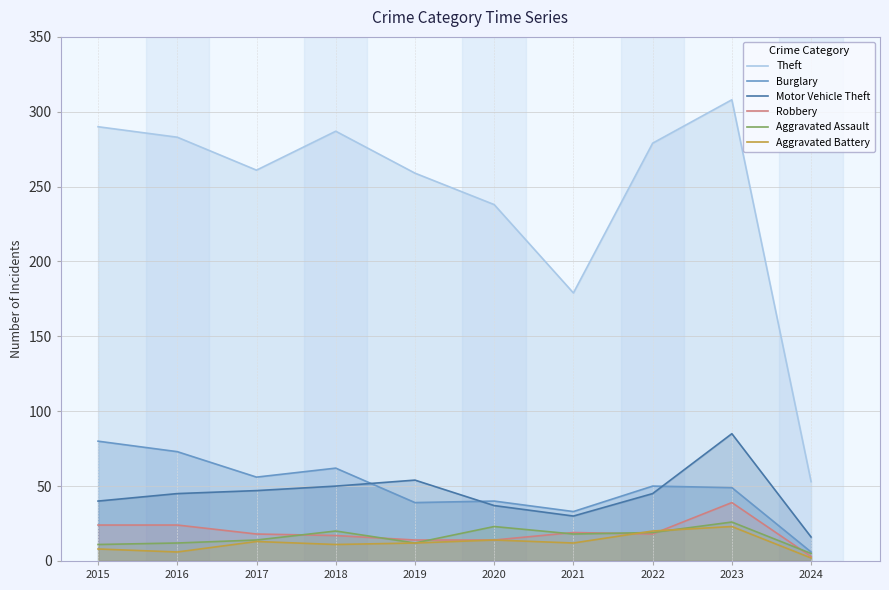

Reading left to right, list all the values displayed in this chart.

Theft: 2015=290	2016=283	2017=261	2018=287	2019=259	2020=238	2021=179	2022=279	2023=308	2024=53
Burglary: 2015=80	2016=73	2017=56	2018=62	2019=39	2020=40	2021=33	2022=50	2023=49	2024=6
Motor Vehicle Theft: 2015=40	2016=45	2017=47	2018=50	2019=54	2020=37	2021=30	2022=45	2023=85	2024=16
Robbery: 2015=24	2016=24	2017=18	2018=17	2019=14	2020=14	2021=19	2022=18	2023=39	2024=3
Aggravated Assault: 2015=11	2016=12	2017=14	2018=20	2019=12	2020=23	2021=18	2022=19	2023=26	2024=5
Aggravated Battery: 2015=8	2016=6	2017=13	2018=11	2019=12	2020=14	2021=12	2022=20	2023=23	2024=2